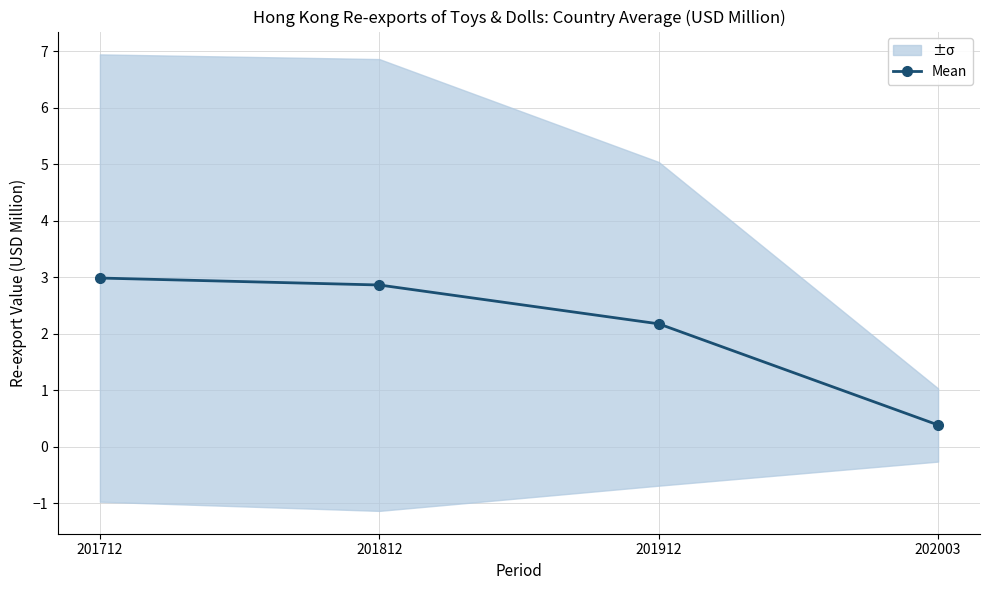

Reading left to right, transcribe all the data shown in this chart.

3.0	2.9	2.2	0.4